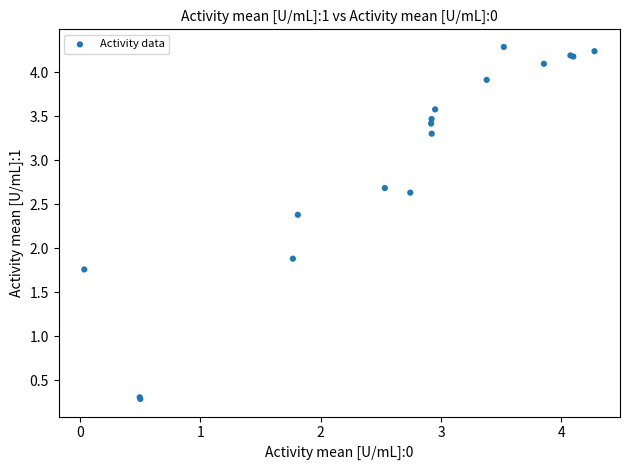

What Y value in the scatter plot is closest to 2?

1.9